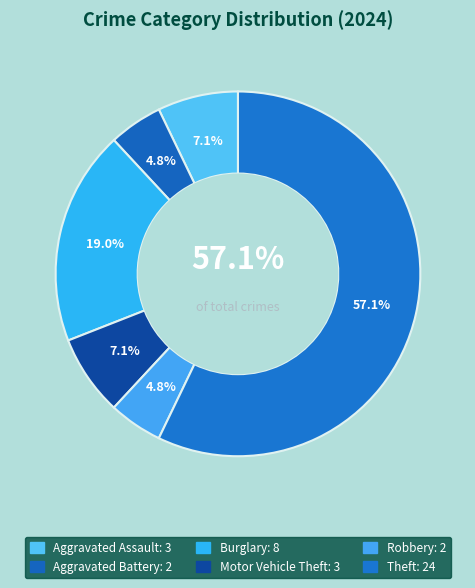

Count the number of slices in the pie.

6